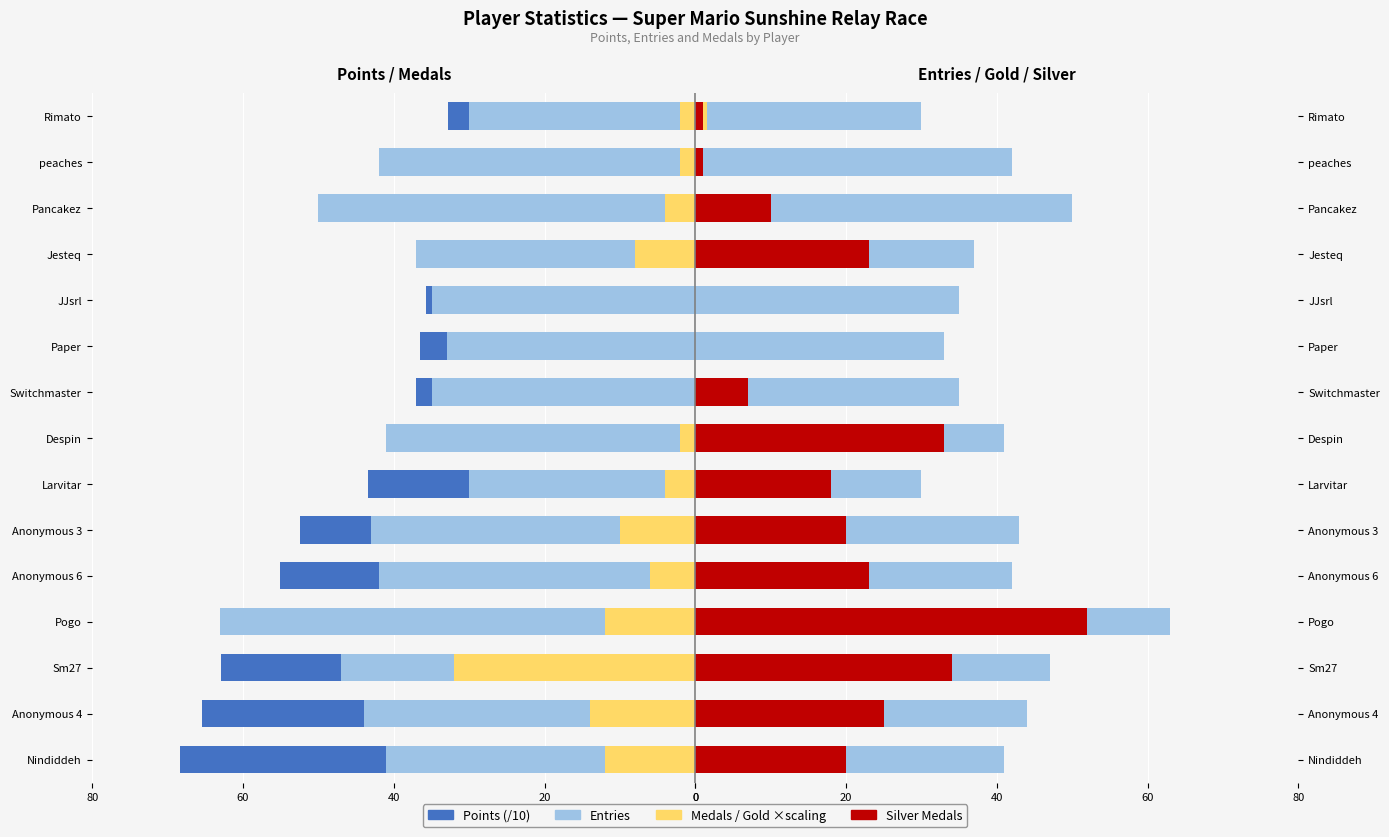

How many bars are there in total?

75